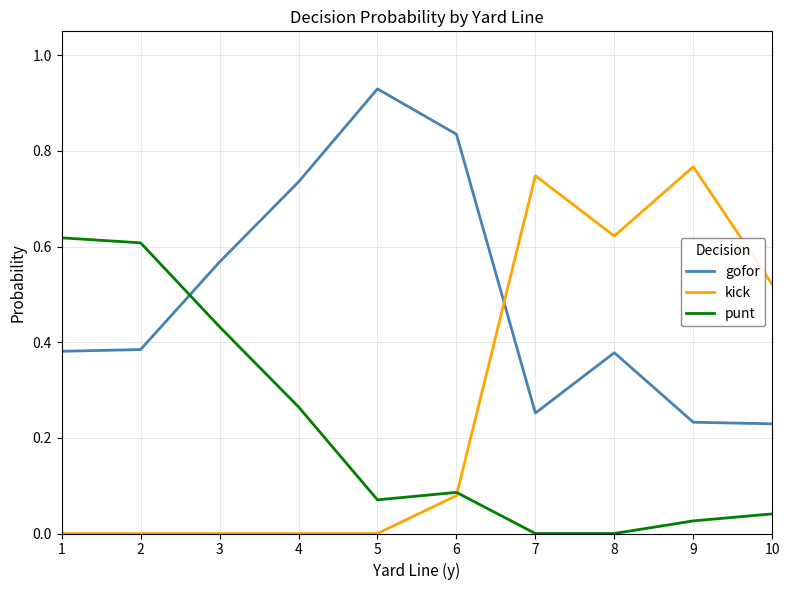

Is the value of kick at 8 greater than the value of gofor at 8?

Yes